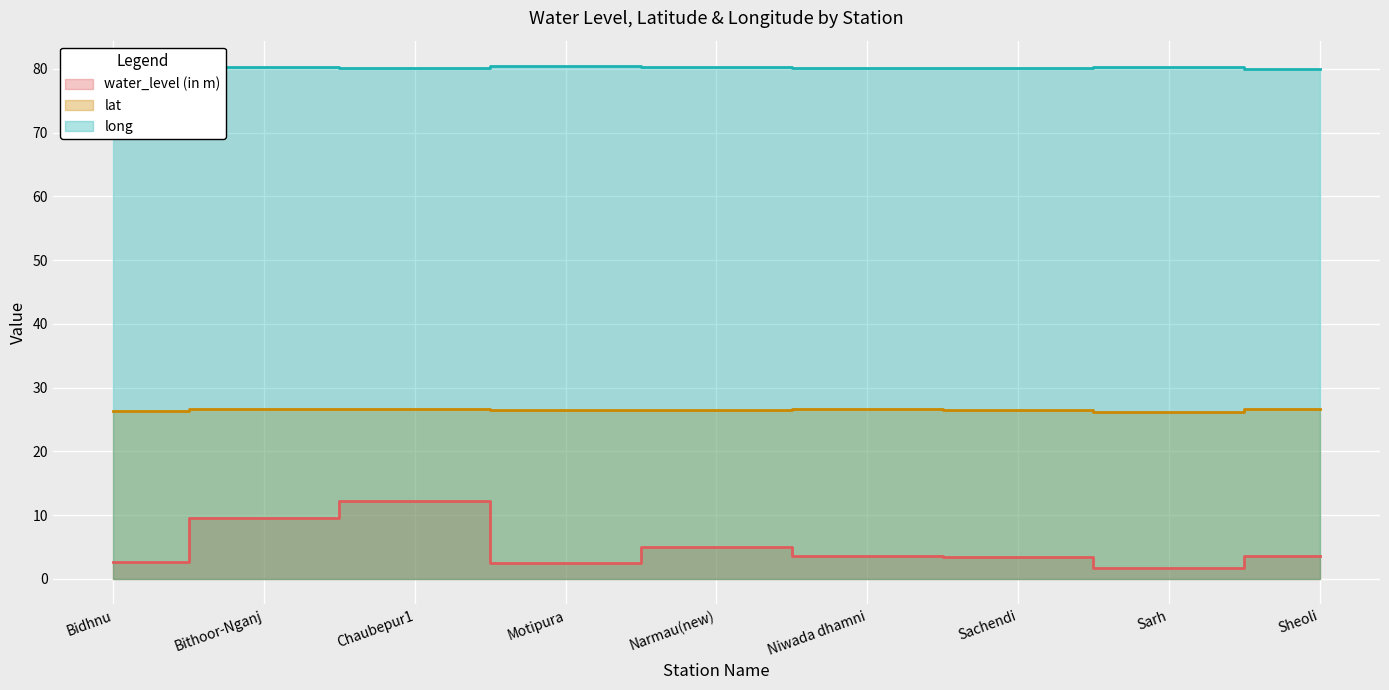

Is it true that lat equals 26.4 at Sachendi?

True